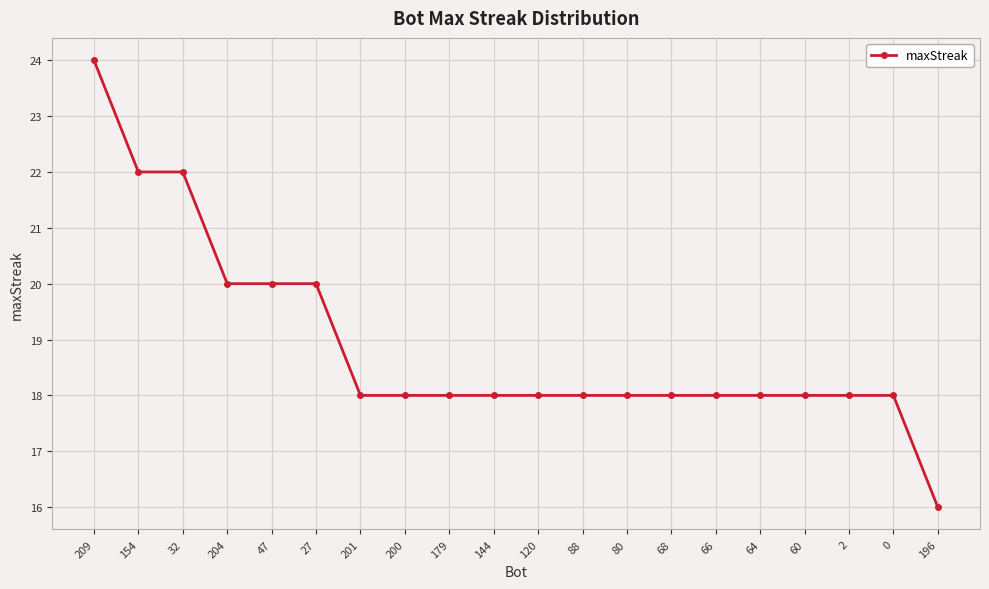

Reading left to right, list all the values displayed in this chart.

209=24	154=22	32=22	204=20	47=20	27=20	201=18	200=18	179=18	144=18	120=18	88=18	80=18	68=18	66=18	64=18	60=18	2=18	0=18	196=16